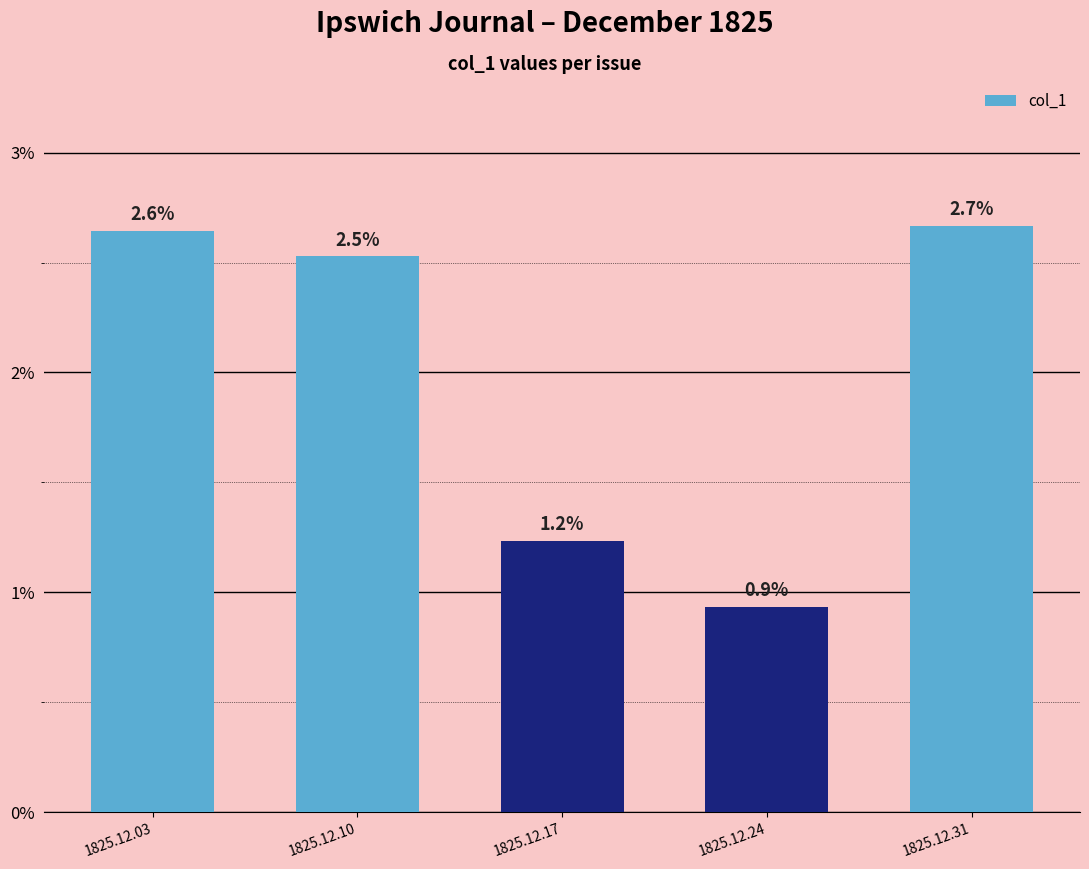

Which category has the lowest value across all series?

1825.12.24